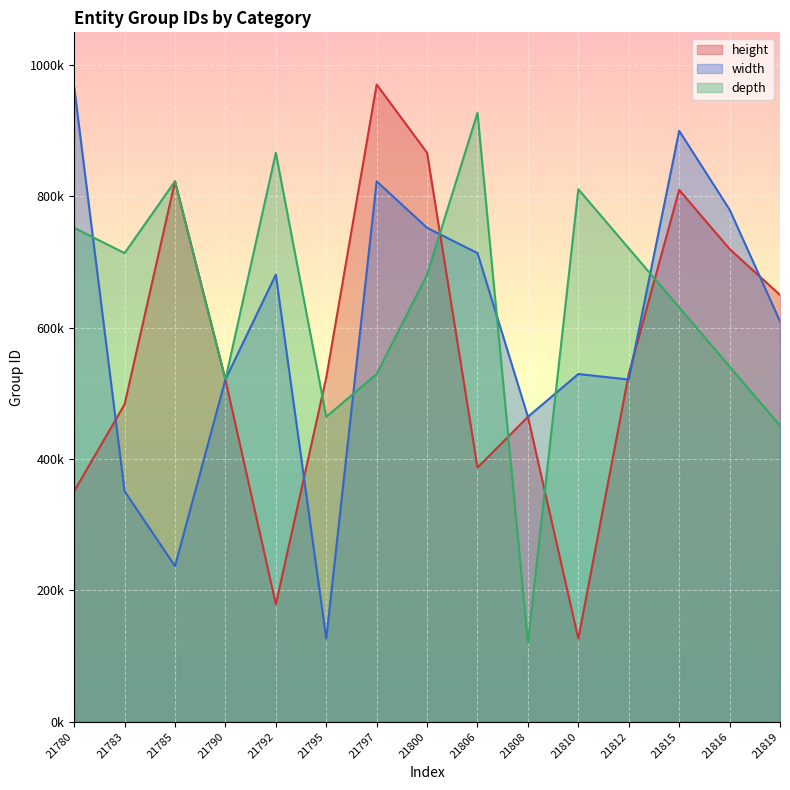

What are all the series names shown in the legend?

height, width, depth